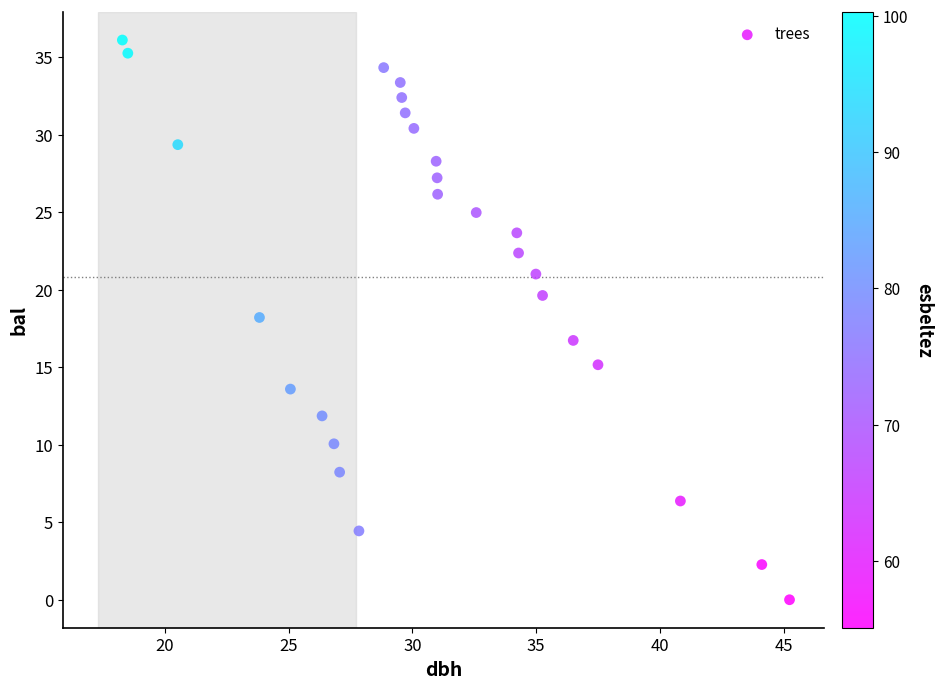

What is the range of Y values (max minus min)?

36.1